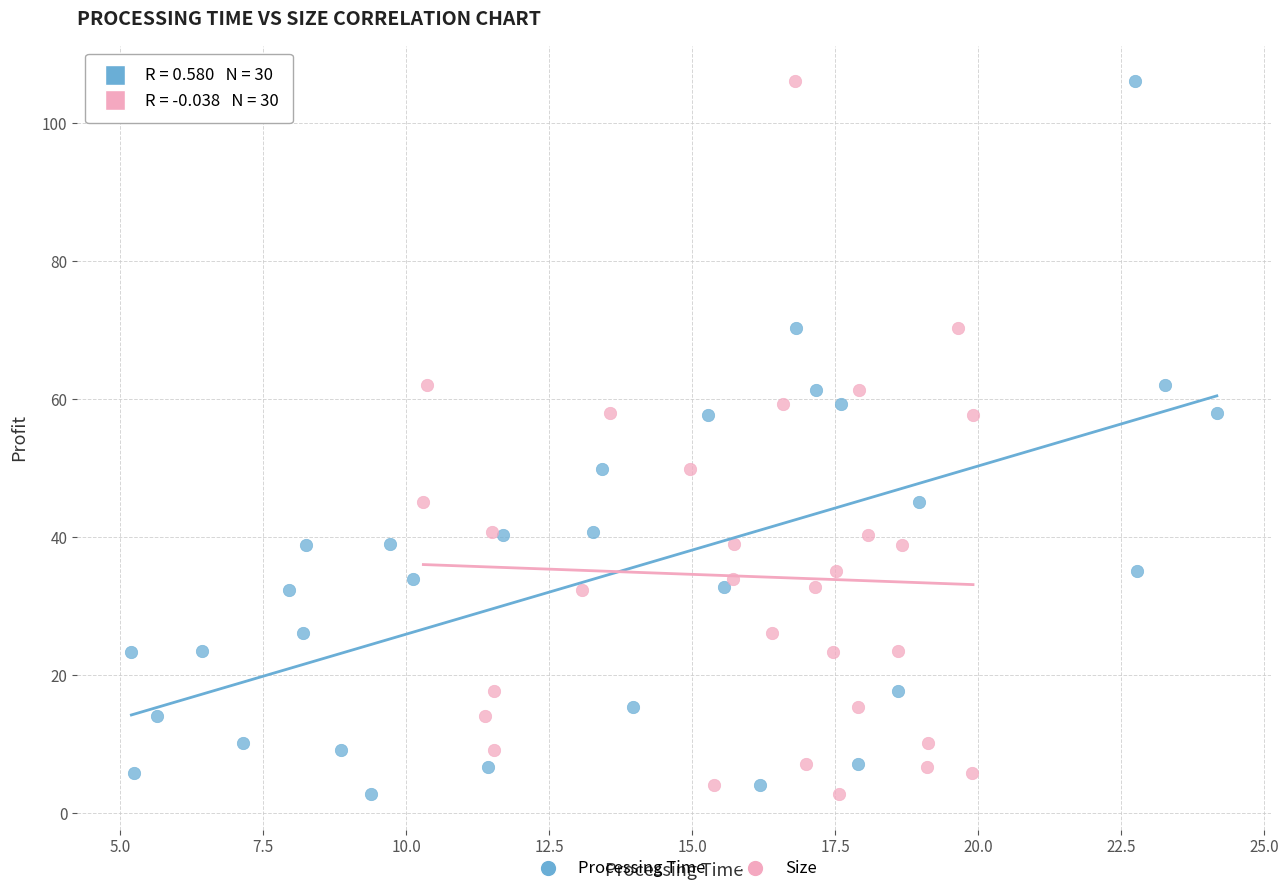

What are all the series names shown in the legend?

Processing Time, Size